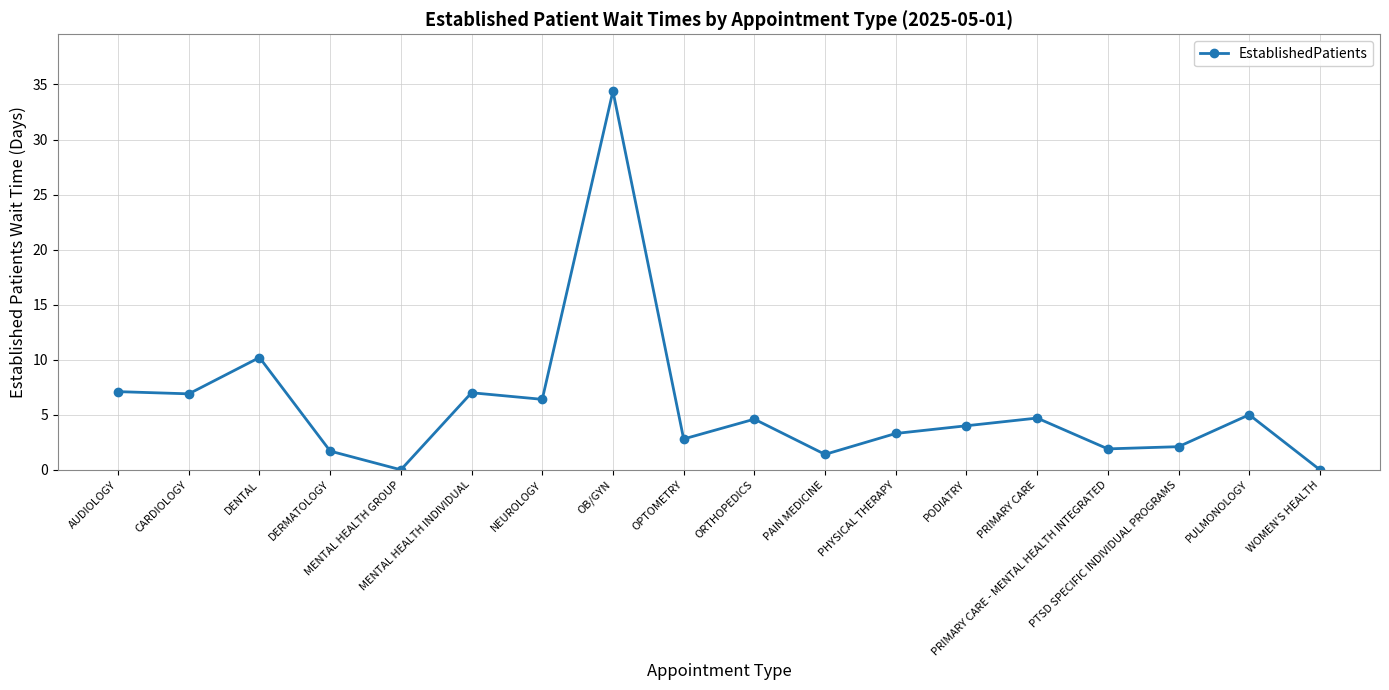

How many lines are shown in the chart?

1